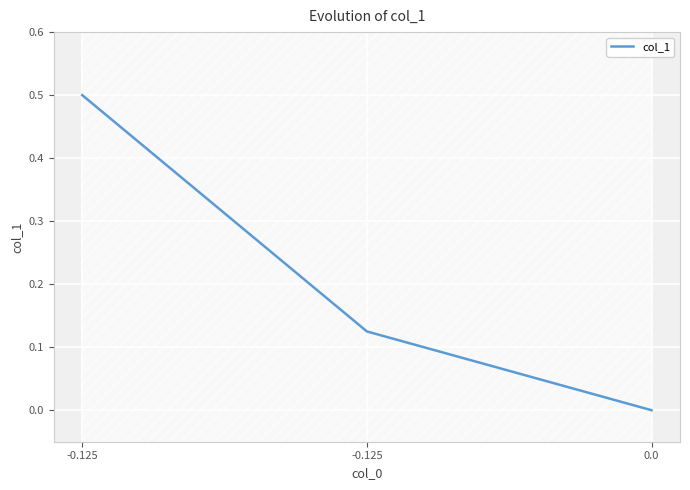

What is the label of the 3rd point from the right?

-0.125